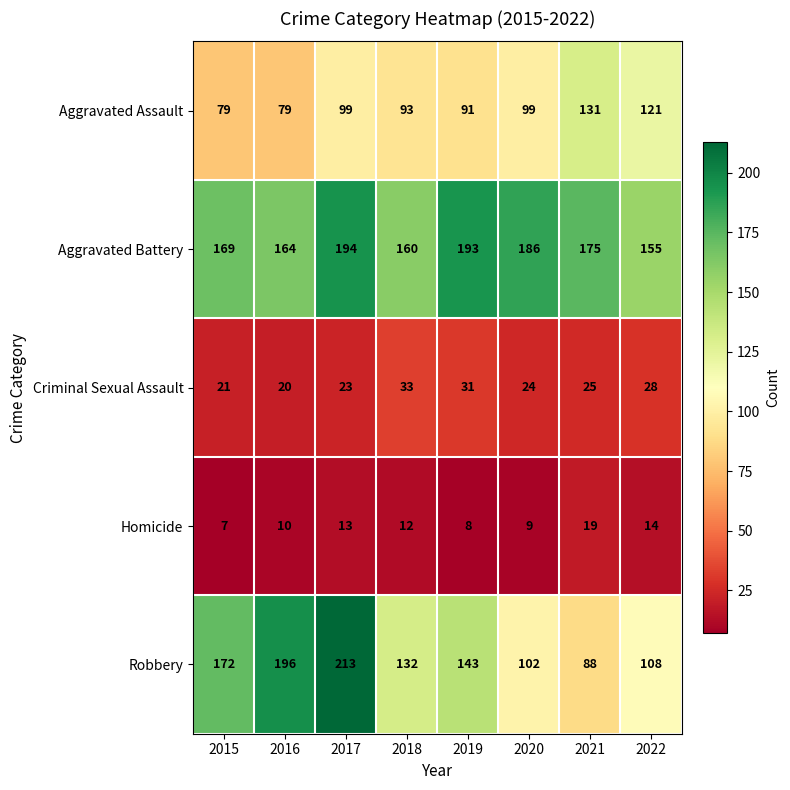

What is the difference between the highest and lowest values at 2017?

200